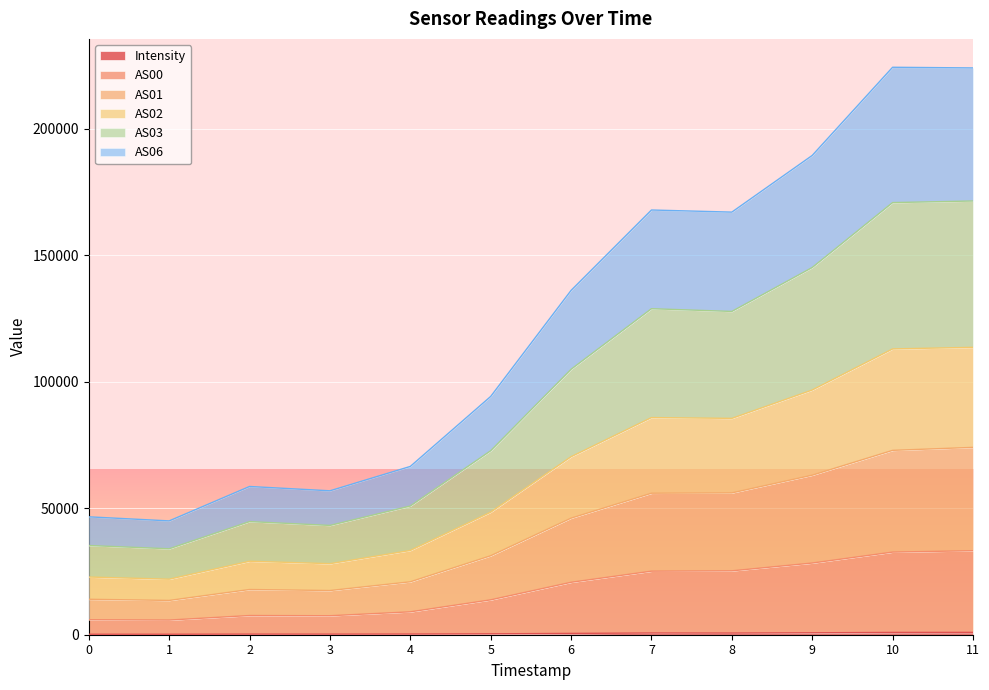

What is the value of the AS00 point at the 4th from the left?

7506.8